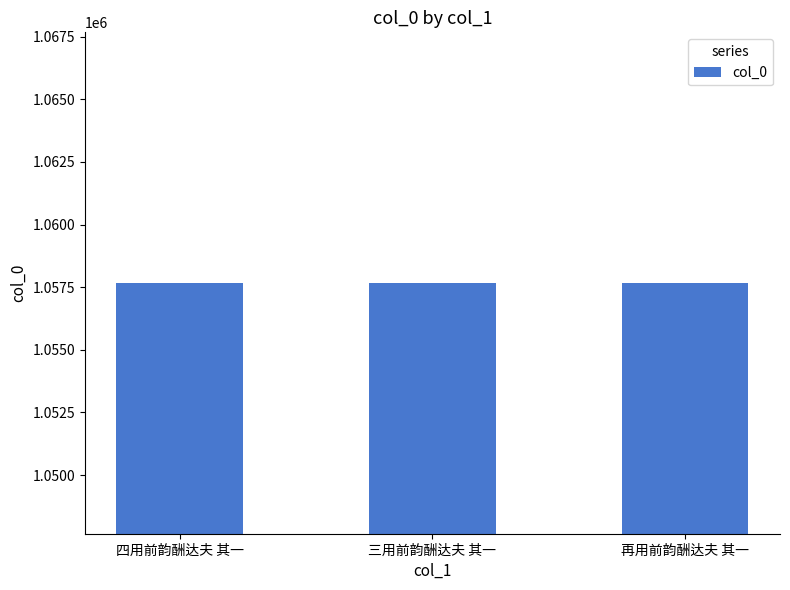

Read the value at 四用前韵酬达夫 其一.

1057677